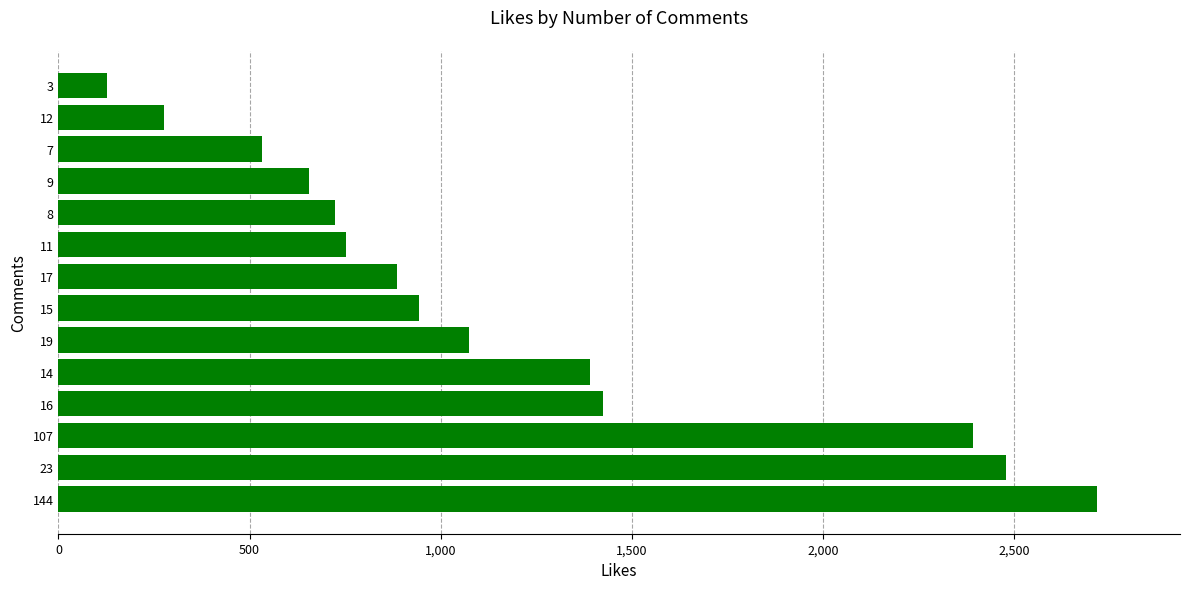

Between 107 and 9, which is larger?

107